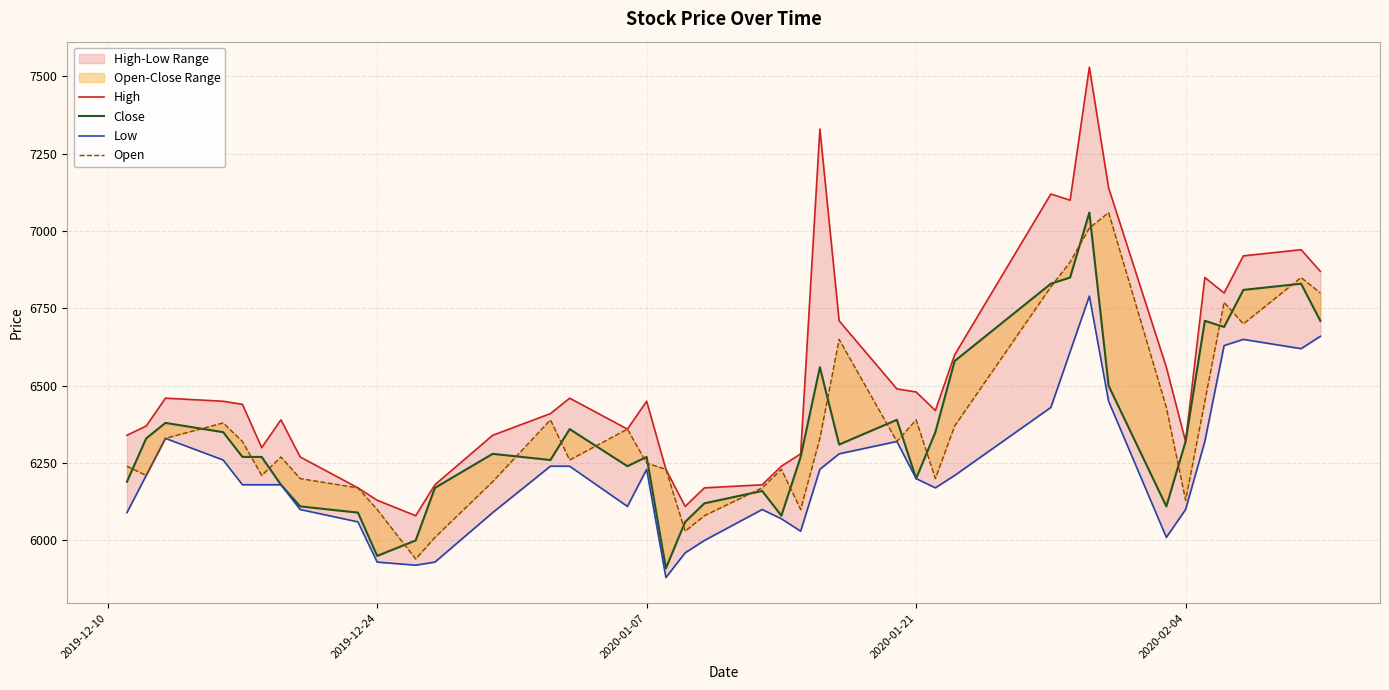

True or false: Open and High cross at least once.

False